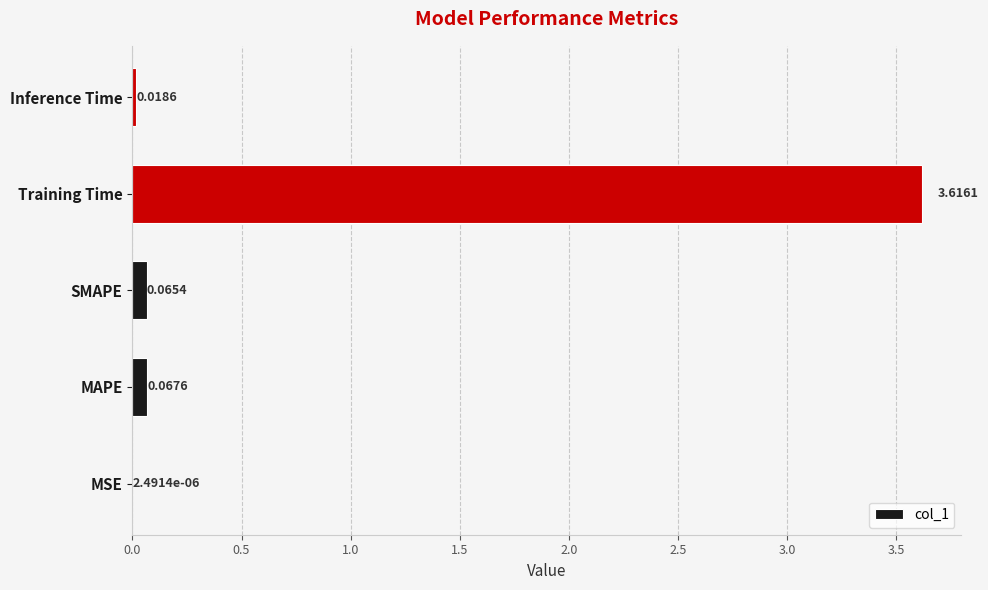

Does the chart contain stacked bars?

No